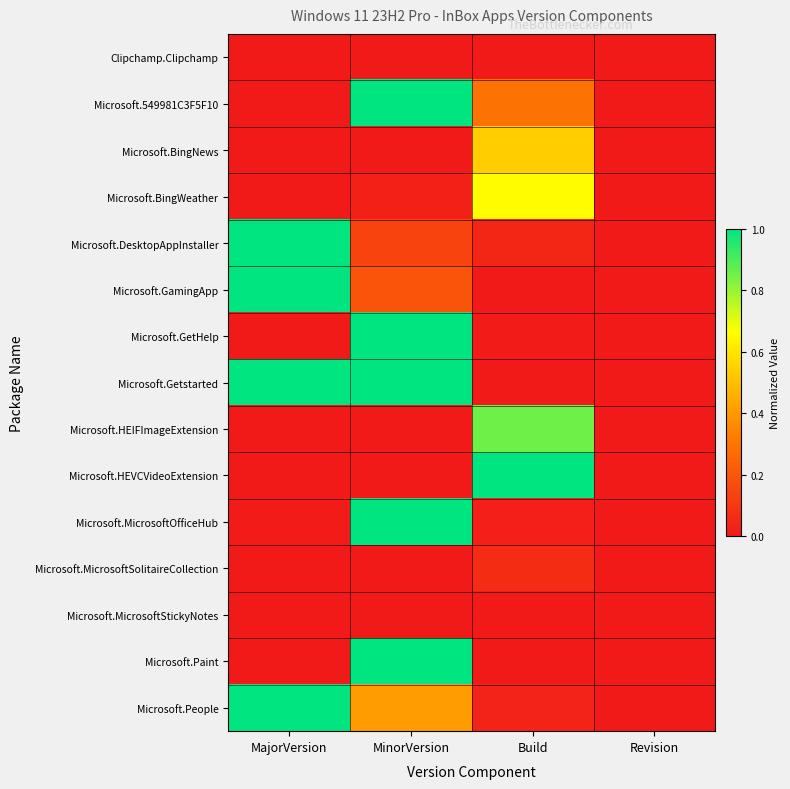

Reading left to right, what are all the values shown in this chart?

Clipchamp.Clipchamp: MajorVersion=0.0	MinorVersion=0.0	Build=0.0	Revision=0.0
Microsoft.549981C3F5F10: MajorVersion=0.0	MinorVersion=1.0	Build=0.3	Revision=0.0
Microsoft.BingNews: MajorVersion=0.0	MinorVersion=0.0	Build=0.5	Revision=0.0
Microsoft.BingWeather: MajorVersion=0.0	MinorVersion=0.0	Build=0.7	Revision=0.0
Microsoft.DesktopAppInstaller: MajorVersion=1.0	MinorVersion=0.1	Build=0.0	Revision=0.0
Microsoft.GamingApp: MajorVersion=1.0	MinorVersion=0.2	Build=0.0	Revision=0.0
Microsoft.GetHelp: MajorVersion=0.0	MinorVersion=1.0	Build=0.0	Revision=0.0
Microsoft.Getstarted: MajorVersion=1.0	MinorVersion=1.0	Build=0.0	Revision=0.0
Microsoft.HEIFImageExtension: MajorVersion=0.0	MinorVersion=0.0	Build=0.9	Revision=0.0
Microsoft.HEVCVideoExtension: MajorVersion=0.0	MinorVersion=0.0	Build=1.0	Revision=0.0
Microsoft.MicrosoftOfficeHub: MajorVersion=0.0	MinorVersion=1.0	Build=0.0	Revision=0.0
Microsoft.MicrosoftSolitaireCollection: MajorVersion=0.0	MinorVersion=0.0	Build=0.1	Revision=0.0
Microsoft.MicrosoftStickyNotes: MajorVersion=0.0	MinorVersion=0.0	Build=0.0	Revision=0.0
Microsoft.Paint: MajorVersion=0.0	MinorVersion=1.0	Build=0.0	Revision=0.0
Microsoft.People: MajorVersion=1.0	MinorVersion=0.4	Build=0.0	Revision=0.0